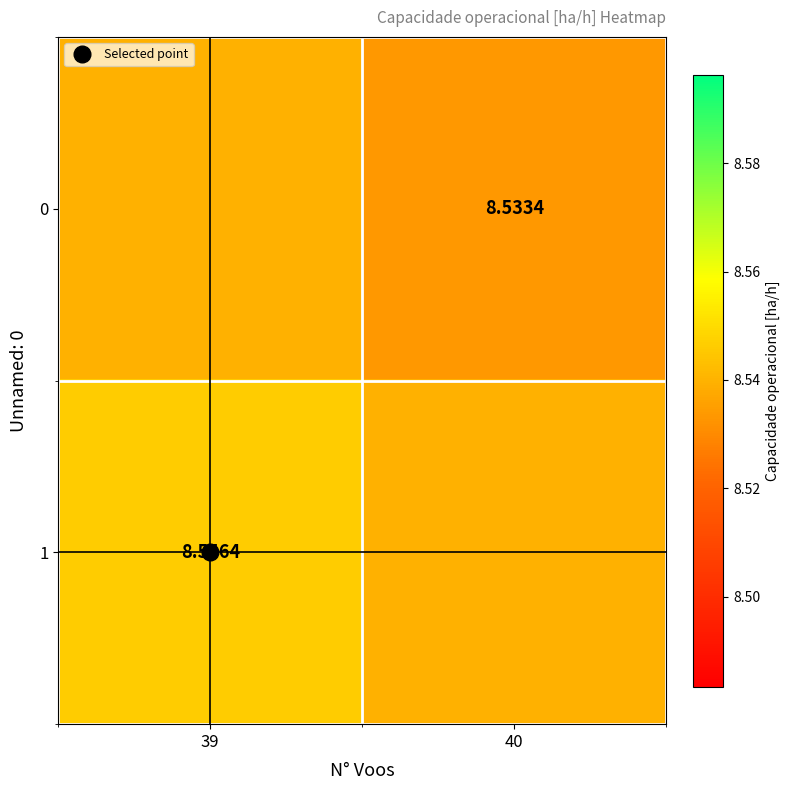

Which series has the widest spread of values?

1